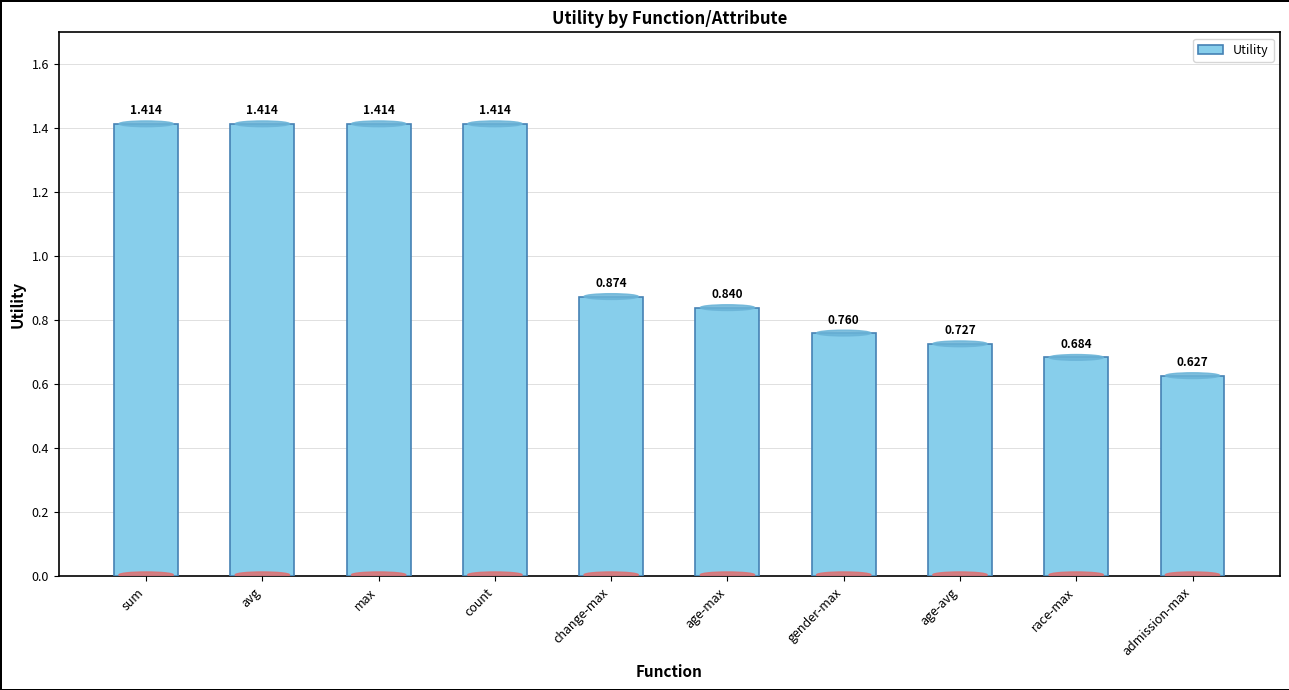

What position from the left is age-max?

6